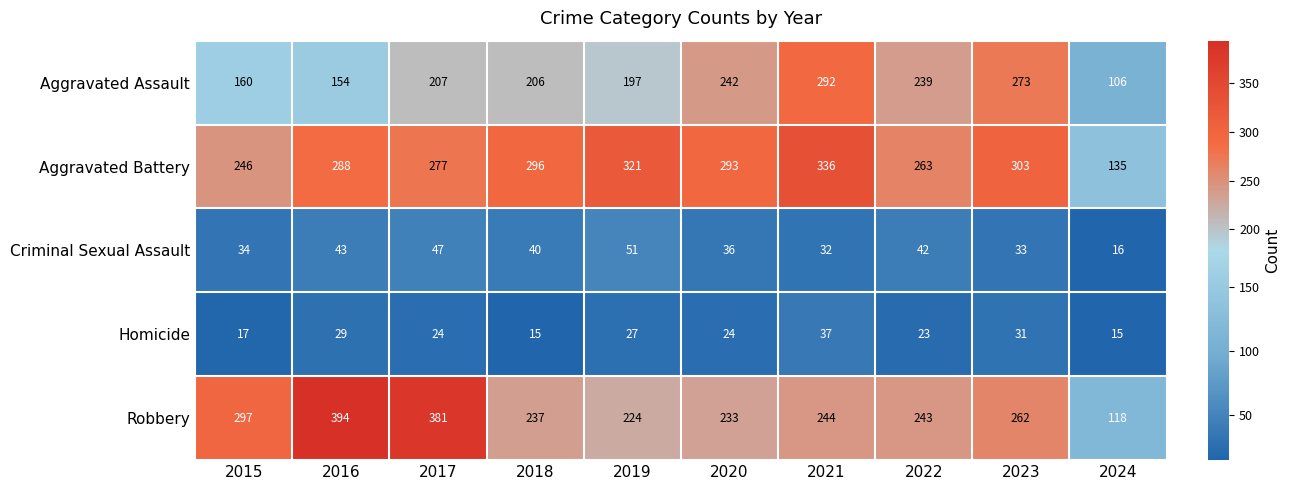

Which series changed the most between 2019 and 2021?

Aggravated Assault